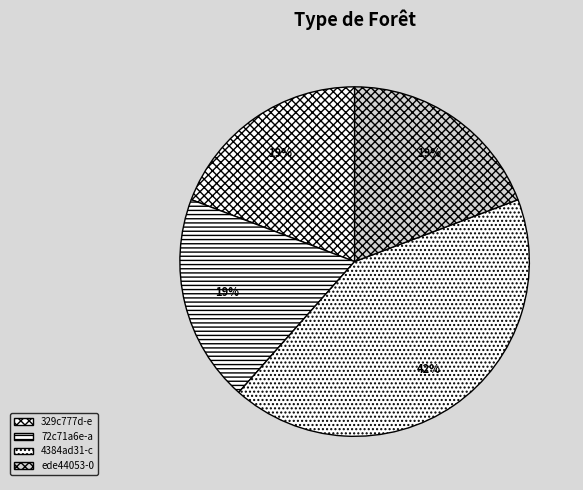

What is the ratio of the value at 72c71a6e-a to the value at 329c777d-e?

1.0